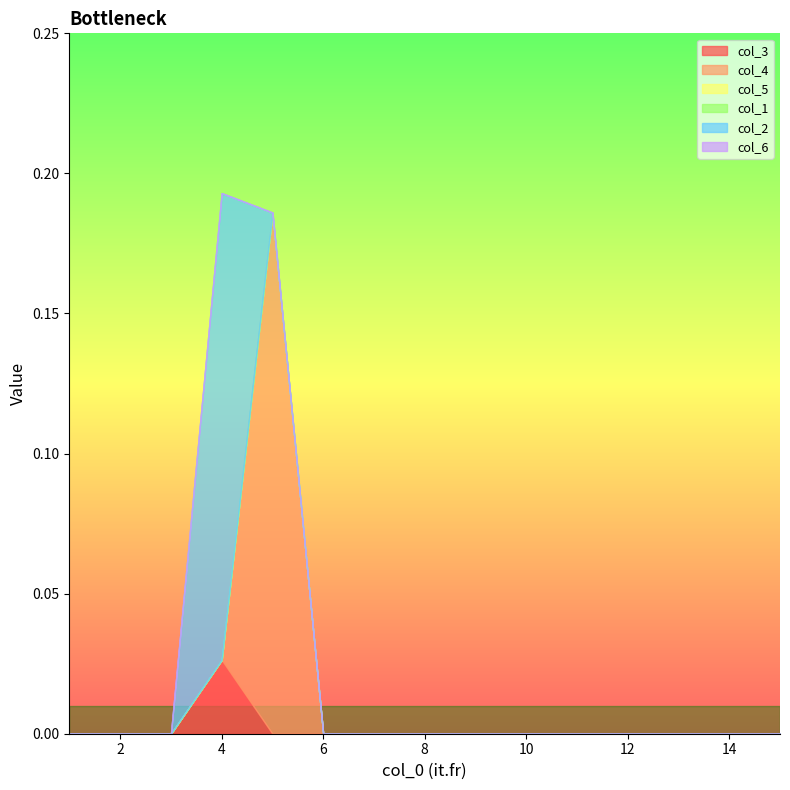

True or false: col_1 has more than 1 interior local peaks.

False